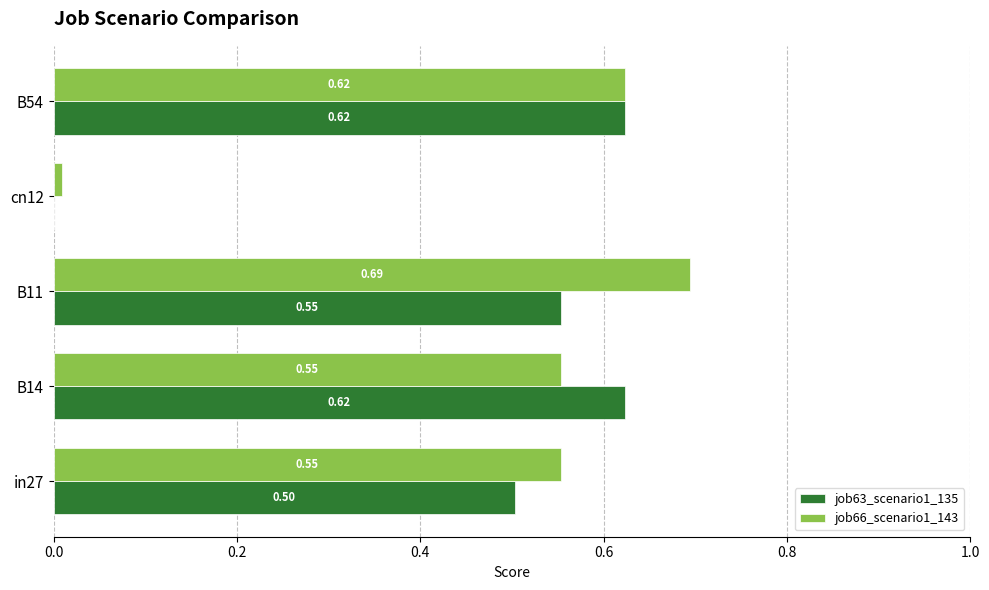

What are all the series names shown in the legend?

job63_scenario1_135, job66_scenario1_143